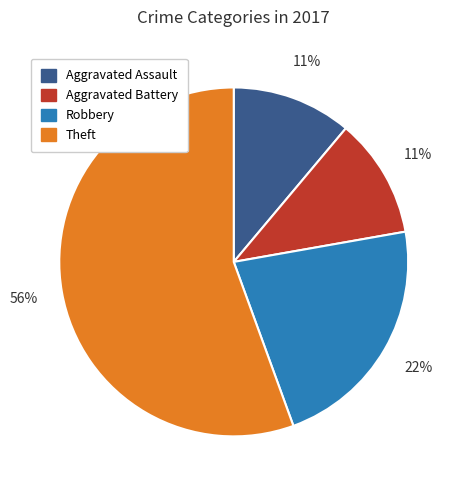

What is the largest slice in the pie chart?

Theft